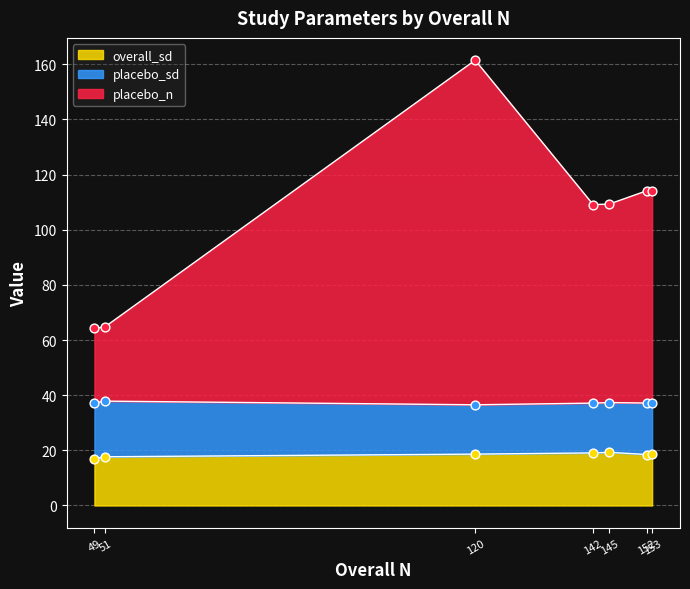

What are all the series names shown in the legend?

overall_sd, placebo_sd, placebo_n